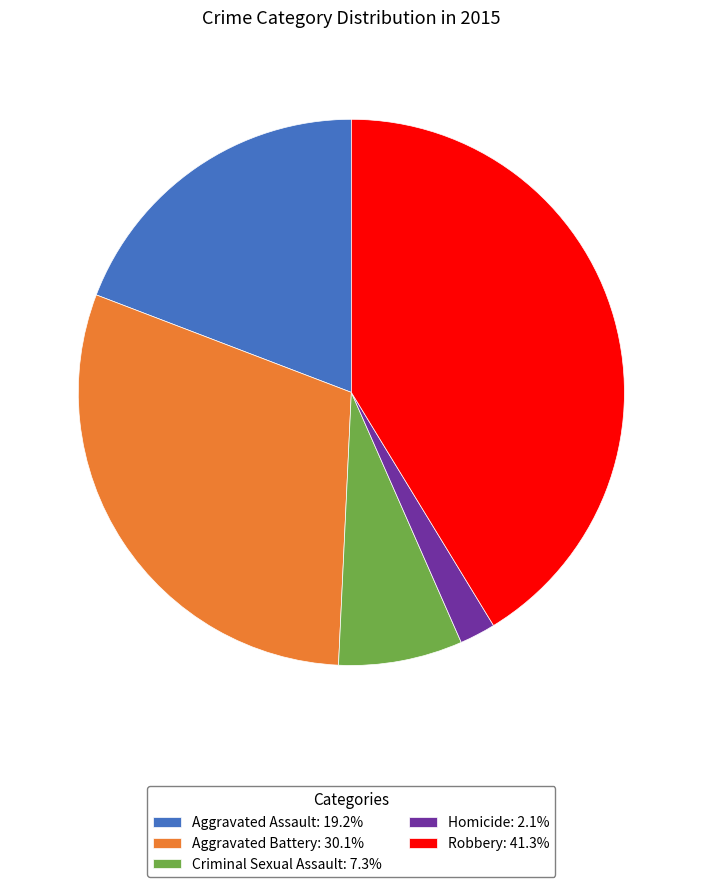

How many segments does this pie chart have?

5